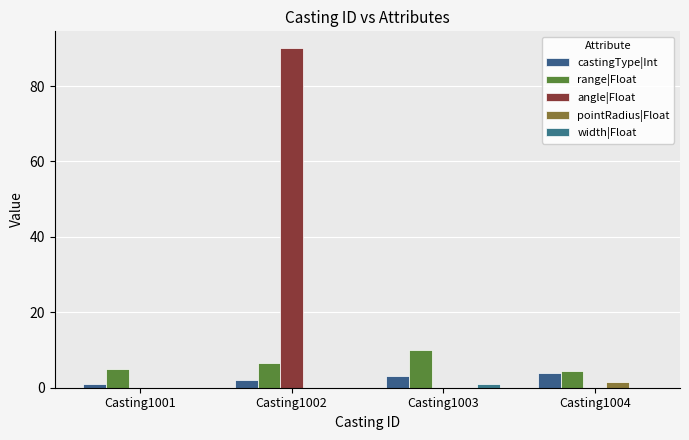

What is the difference between the highest and lowest values at Casting1004?

4.5